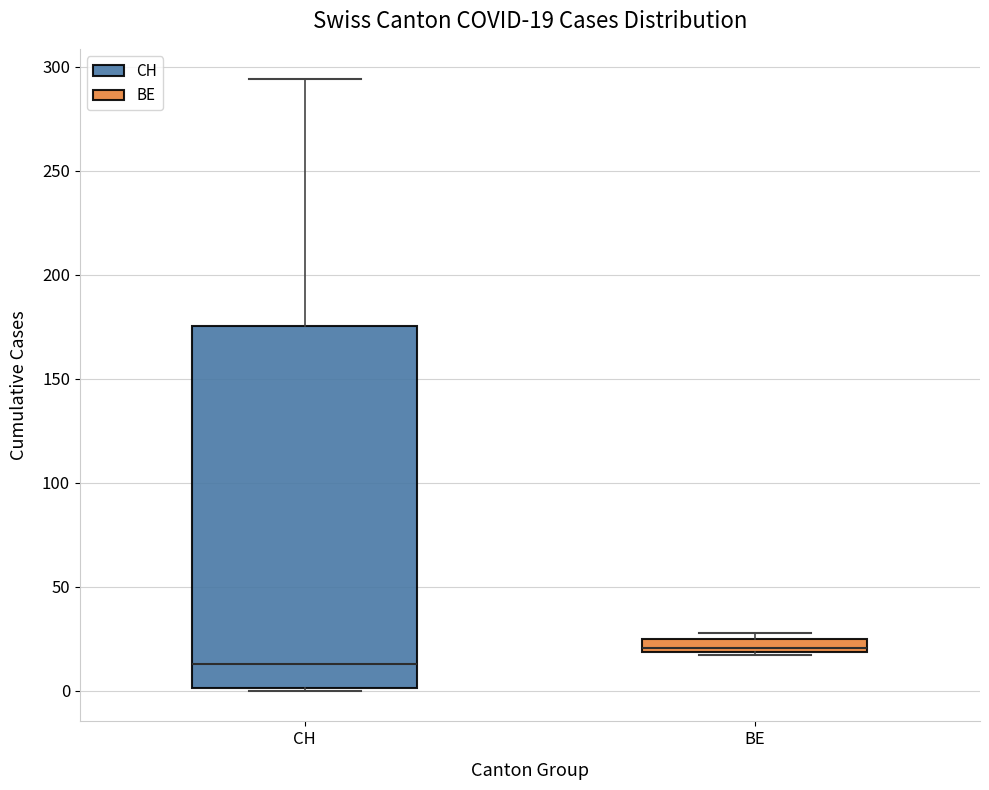

Which box has the lowest median line?

CH